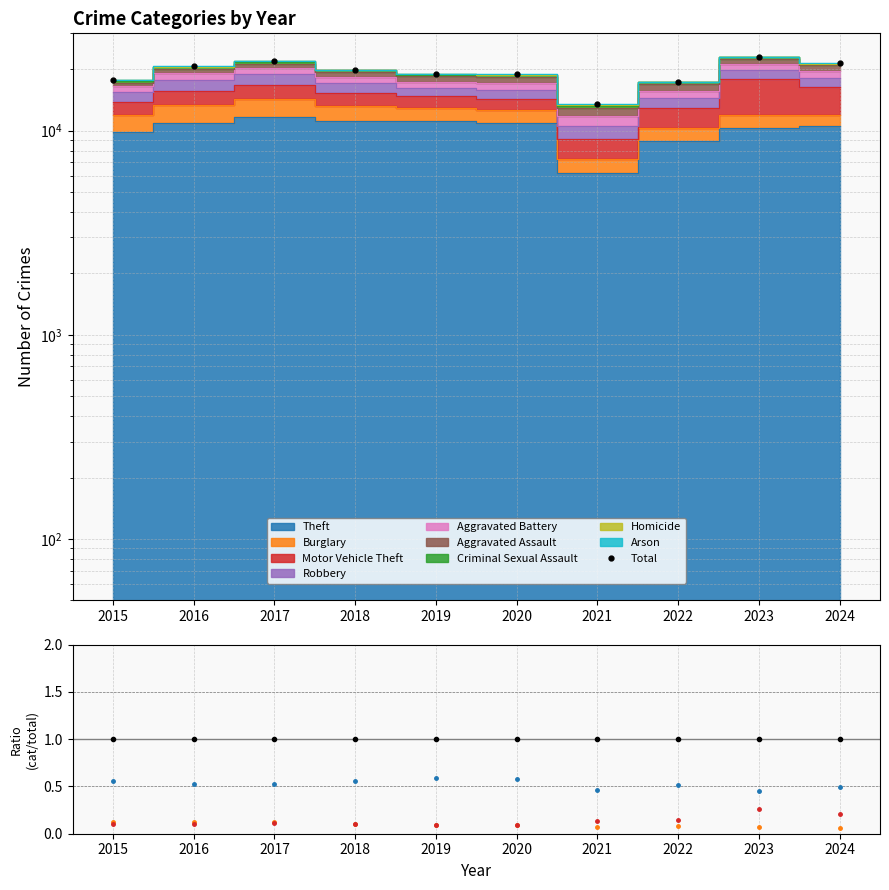

Reading left to right, list all the values displayed in this chart.

Total: 2015=17743.0	2016=20638.0	2017=21939.0	2018=19945.0	2019=18951.0	2020=18864.0	2021=13456.0	2022=17414.0	2023=23047.0	2024=21430.0
Total/Total: 2015=1.0	2016=1.0	2017=1.0	2018=1.0	2019=1.0	2020=1.0	2021=1.0	2022=1.0	2023=1.0	2024=1.0
Theft: 2015=0.6	2016=0.5	2017=0.5	2018=0.6	2019=0.6	2020=0.6	2021=0.5	2022=0.5	2023=0.4	2024=0.5
Burglary: 2015=0.1	2016=0.1	2017=0.1	2018=0.1	2019=0.1	2020=0.1	2021=0.1	2022=0.1	2023=0.1	2024=0.1
Motor Vehicle Theft: 2015=0.1	2016=0.1	2017=0.1	2018=0.1	2019=0.1	2020=0.1	2021=0.1	2022=0.1	2023=0.3	2024=0.2